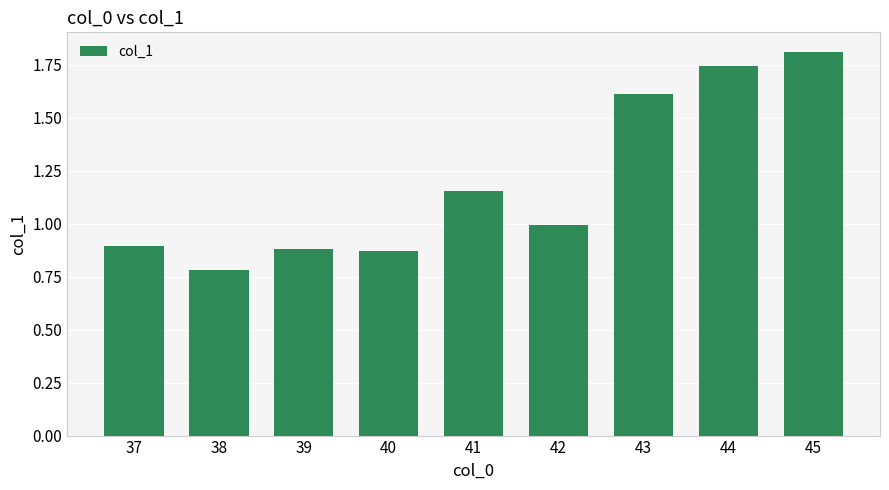

At which category does the chart reach its minimum across all series?

38